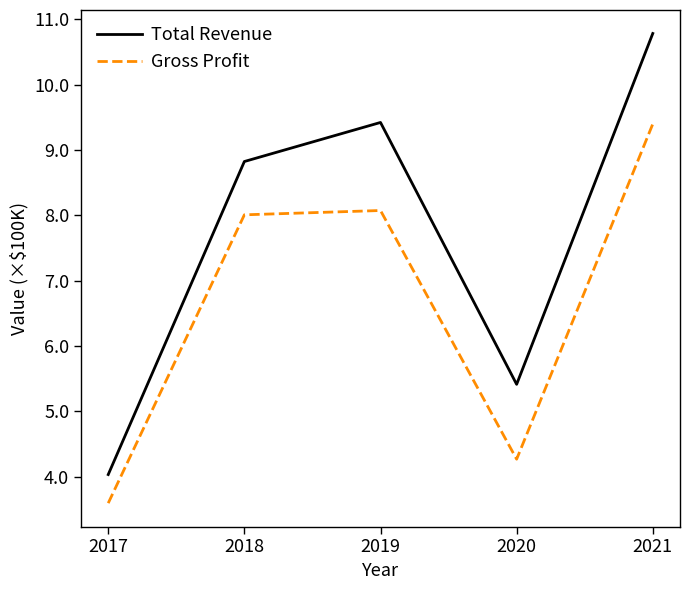

Where is the first local maximum for Gross Profit?

2019